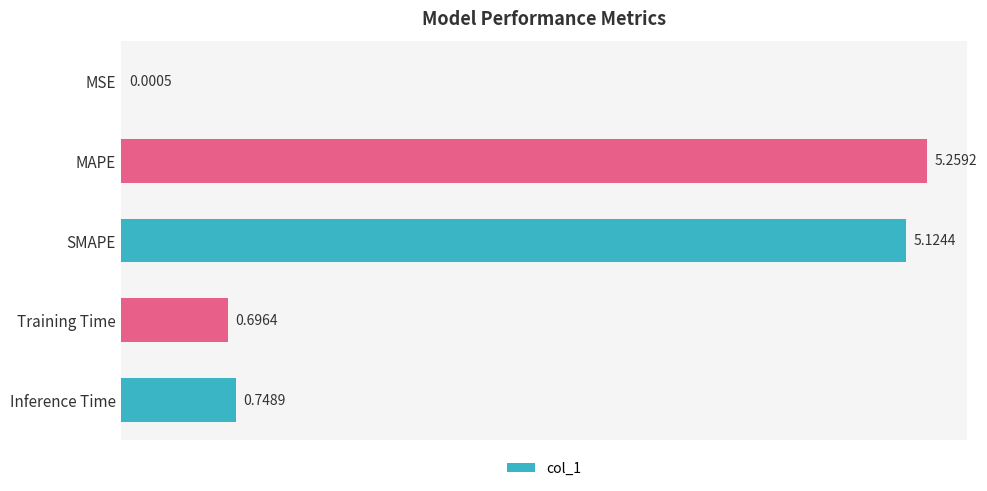

Which has a higher value, SMAPE or MSE?

SMAPE